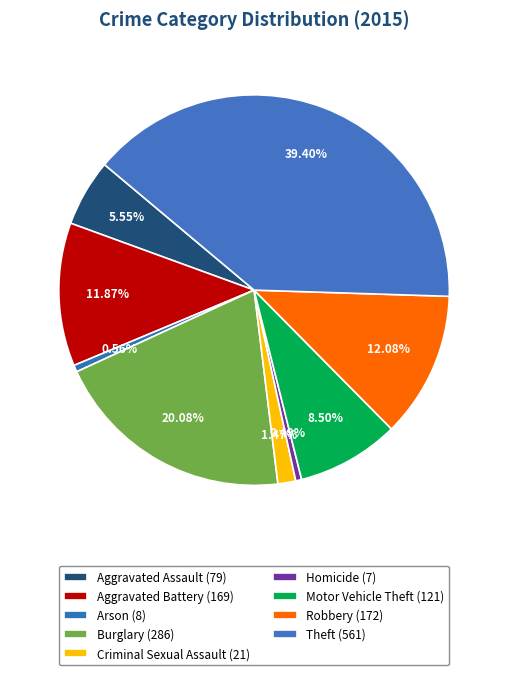

What is the smallest slice in the pie chart?

Homicide